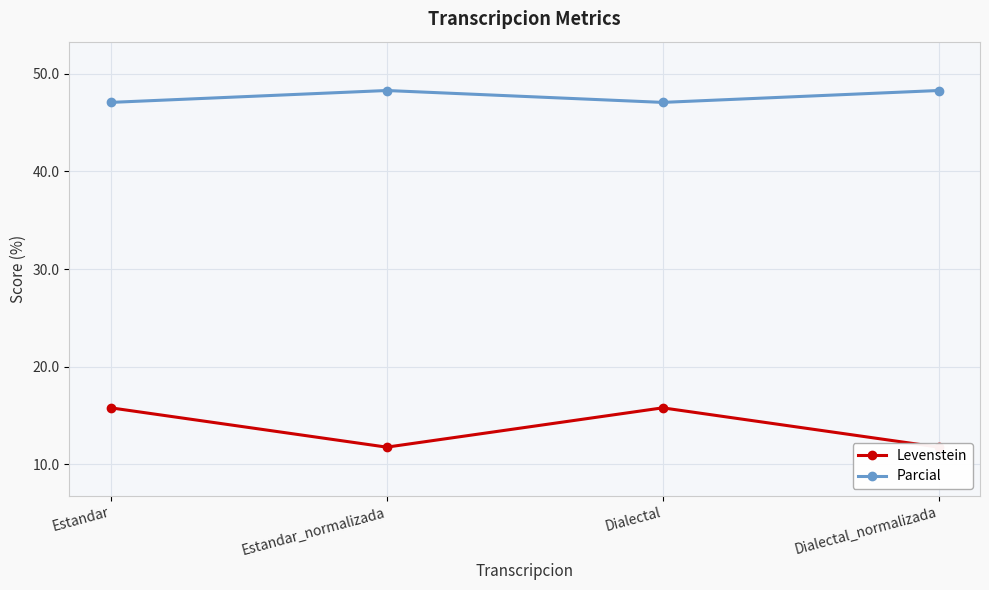

Read the Levenstein value at Estandar.

15.8